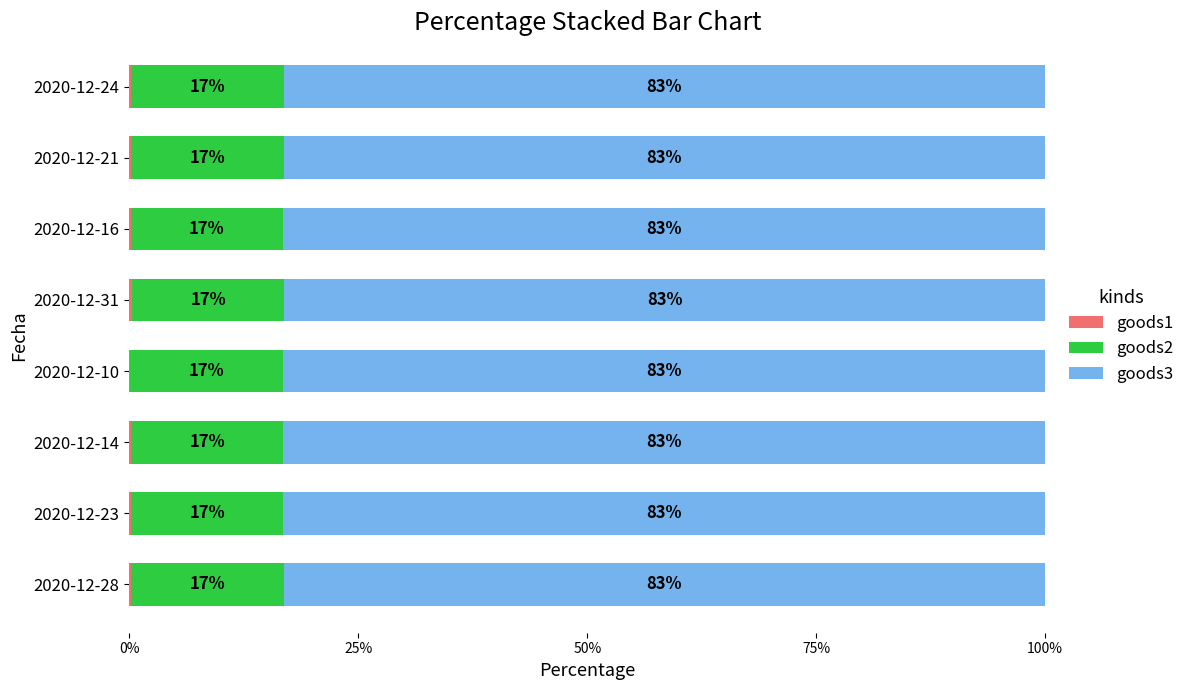

What is the total value across all series at 2020-12-31?

100.0